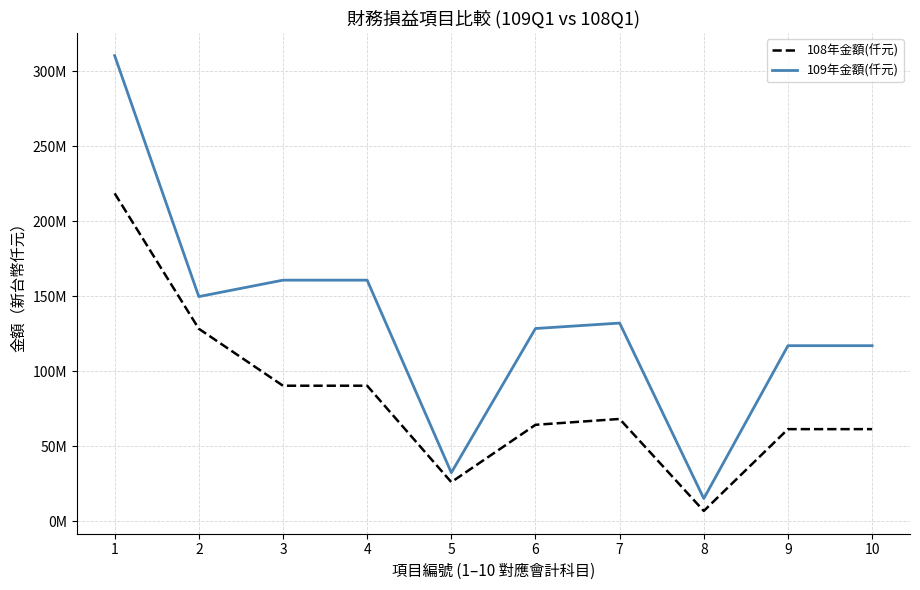

What is the difference between the 109年金額(仟元) values at 10 and 6?

11458744